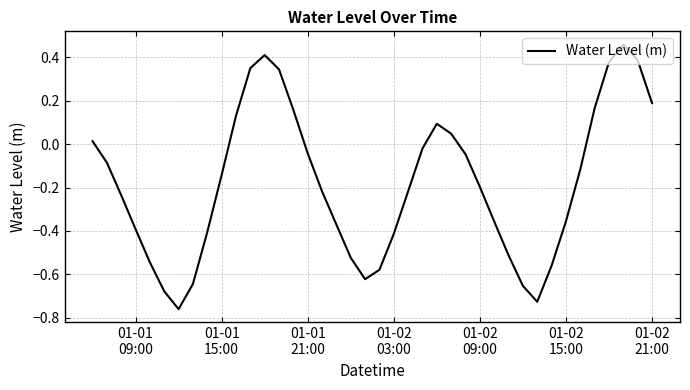

What is the difference between the maximum and minimum values?

1.2